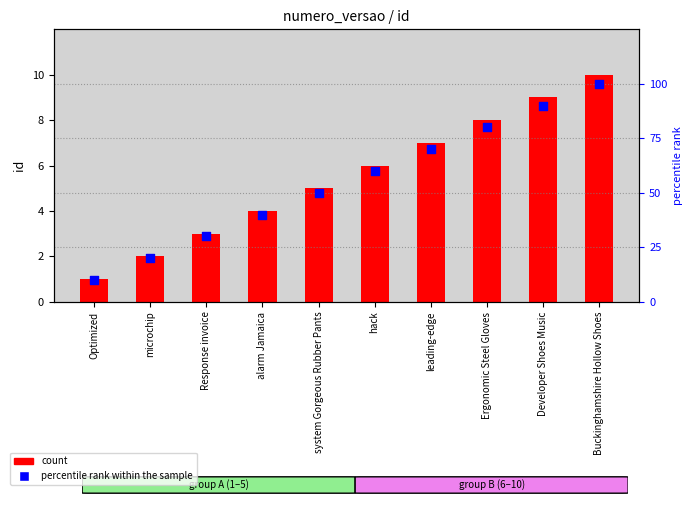

Which series has the widest spread of Y values?

percentile rank within the sample